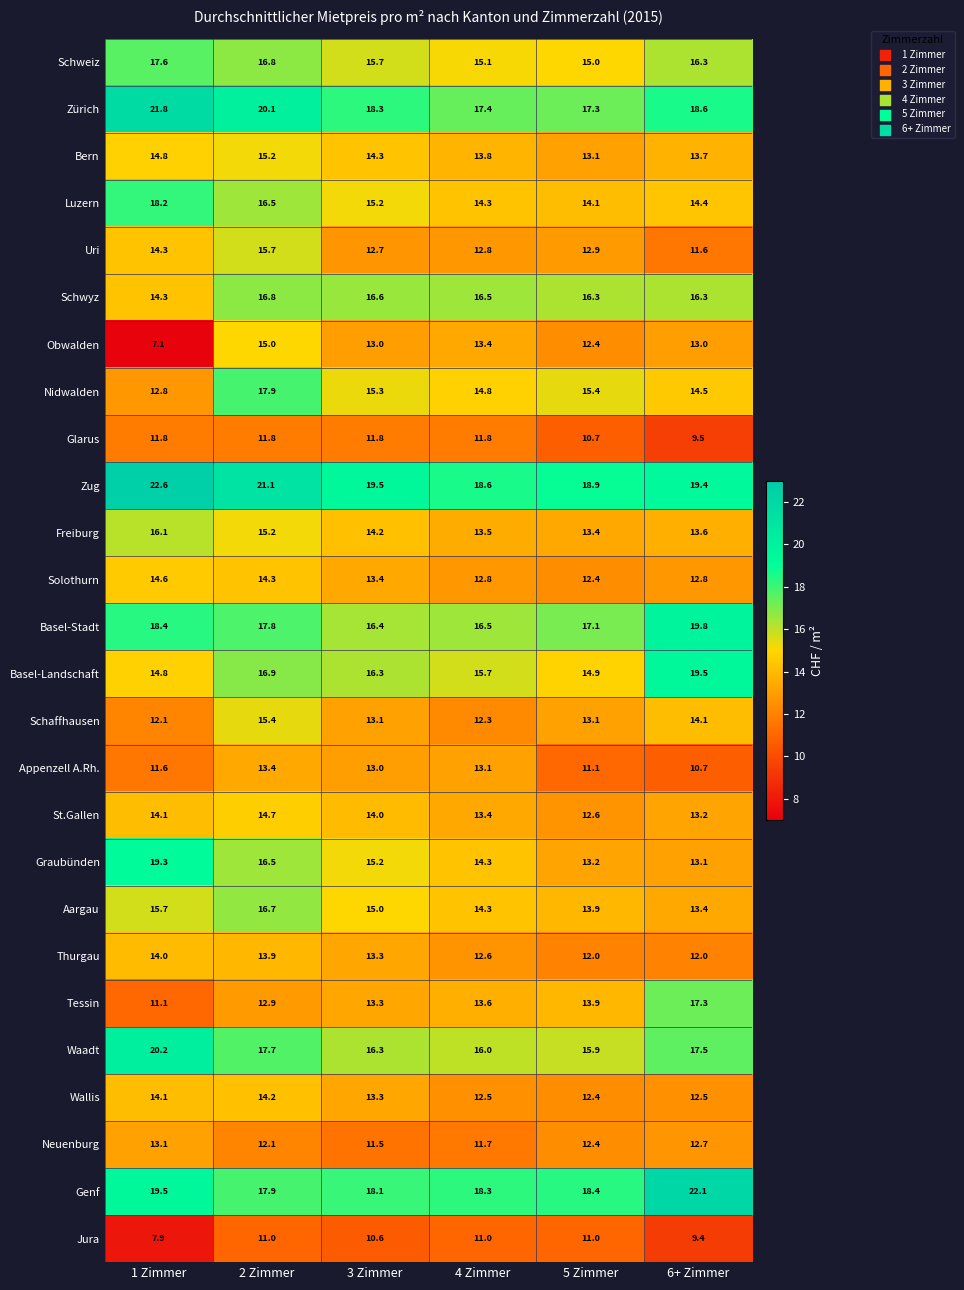

Which series has the largest total across all categories?

Zug